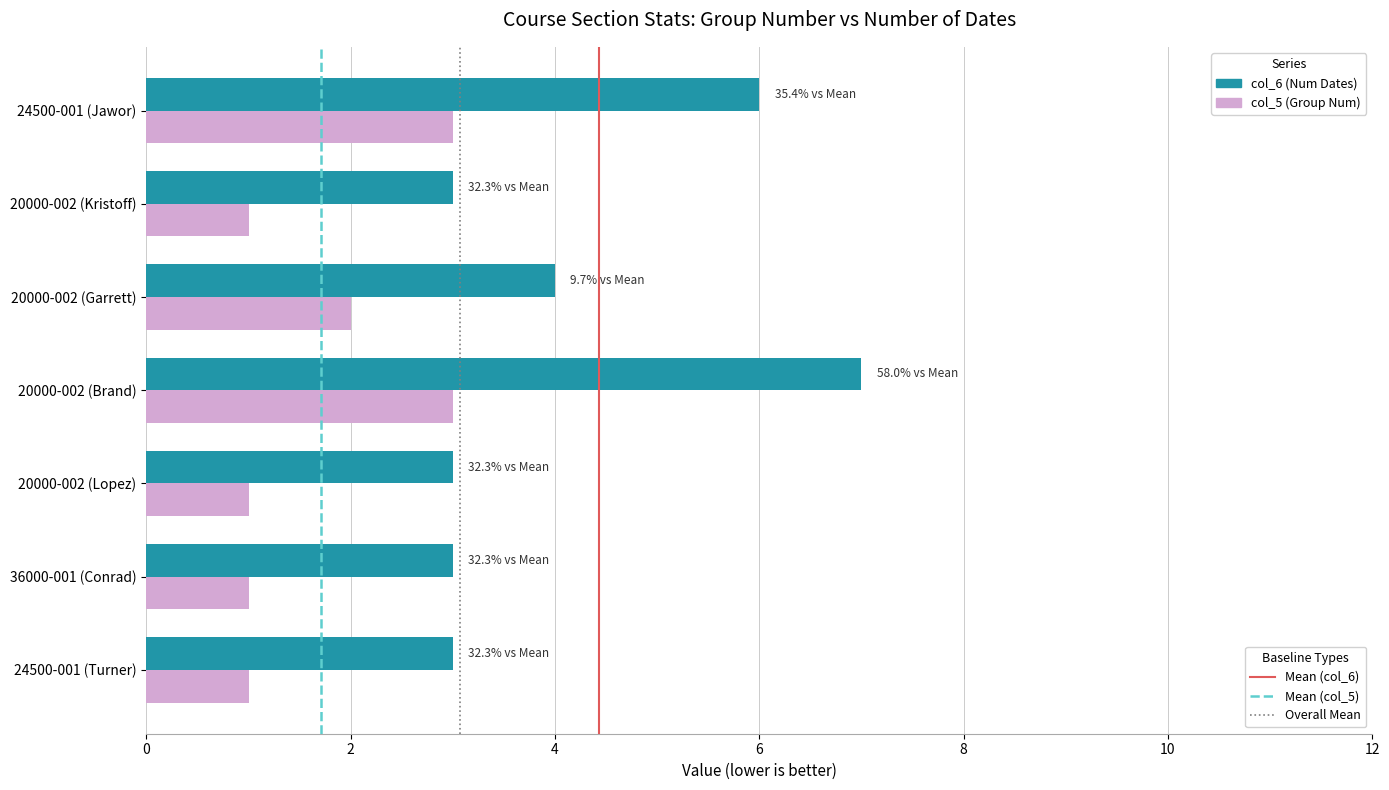

At which category does the chart reach its peak across all series?

20000-002 (Brand)